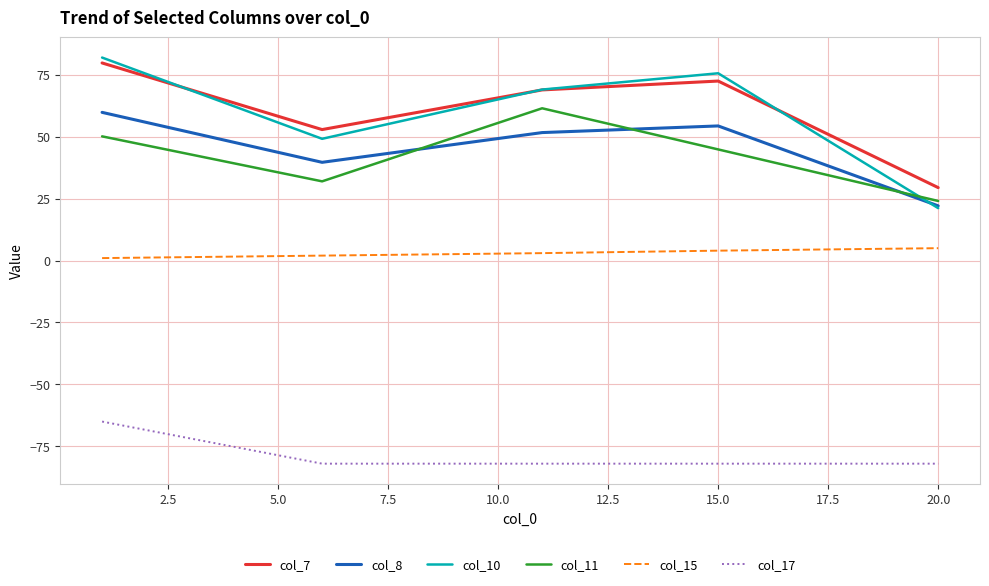

What is the difference between the second highest and minimum values in the col_10 series?

54.5